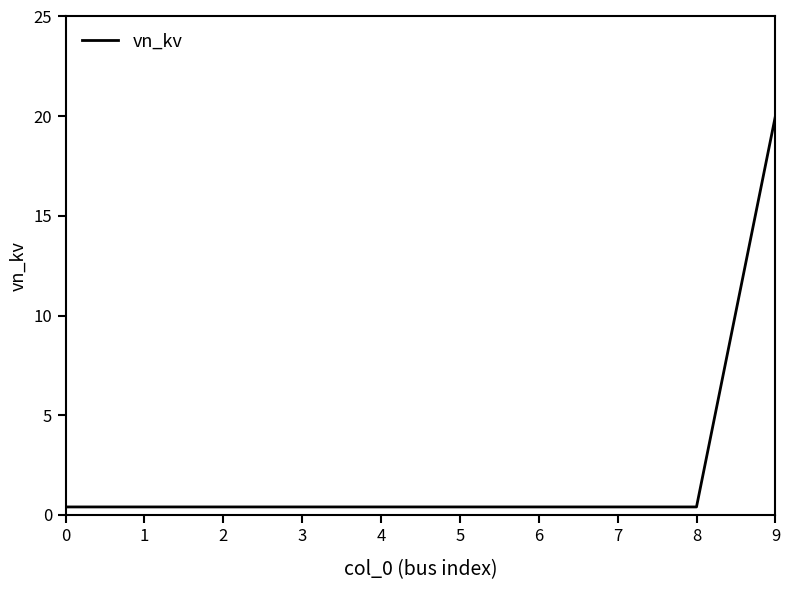

What is the difference between the maximum and second lowest values?

19.6